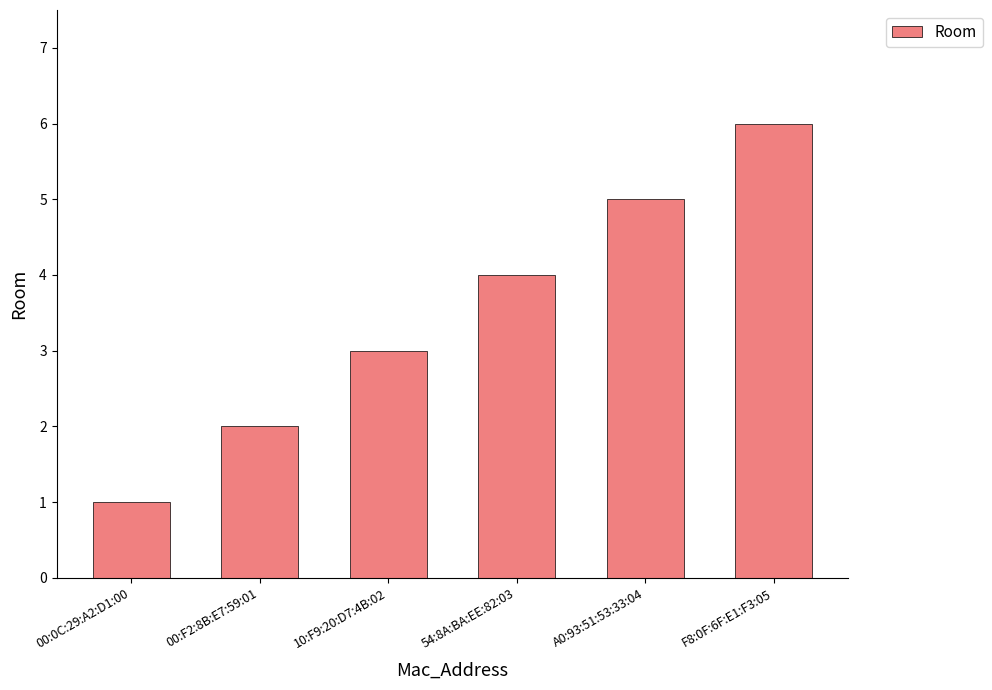

Is it true that the value at 10:F9:20:D7:4B:02 is 3?

True